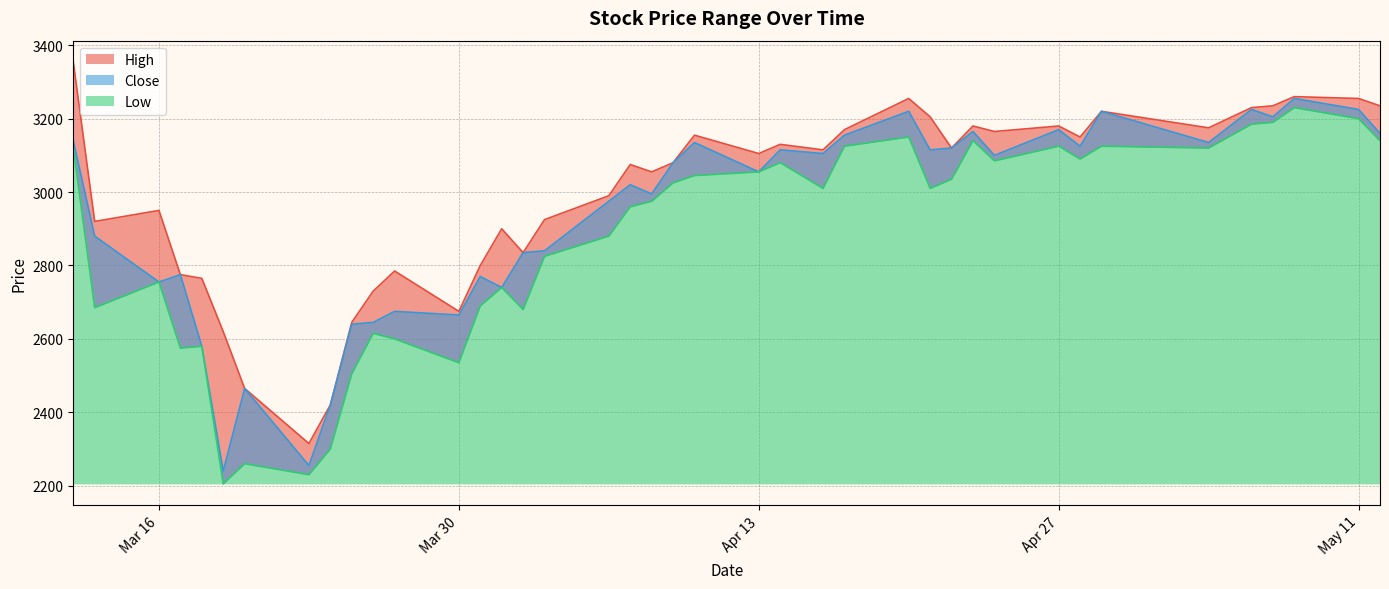

Reading left to right, what are all the values shown in this chart?

High: 3355	2920	2950	2775	2765	2620	2465	2315	2420	2645	2730	2785	2675	2800	2900	2835	2925	2990	3075	3055	3080	3155	3105	3130	3115	3170	3255	3205	3120	3180	3165	3180	3150	3220	3175	3230	3235	3260	3255	3235
Low: 3120	2685	2755	2575	2580	2205	2260	2230	2300	2505	2615	2600	2535	2690	2740	2680	2825	2880	2960	2975	3025	3045	3055	3080	3010	3125	3150	3010	3035	3140	3085	3125	3090	3125	3120	3185	3190	3230	3200	3140
Close: 3140	2880	2755	2775	2580	2240	2465	2255	2420	2640	2645	2675	2665	2770	2740	2835	2840	2975	3020	2995	3080	3135	3055	3115	3105	3155	3220	3115	3120	3165	3100	3170	3125	3220	3135	3225	3205	3255	3225	3160